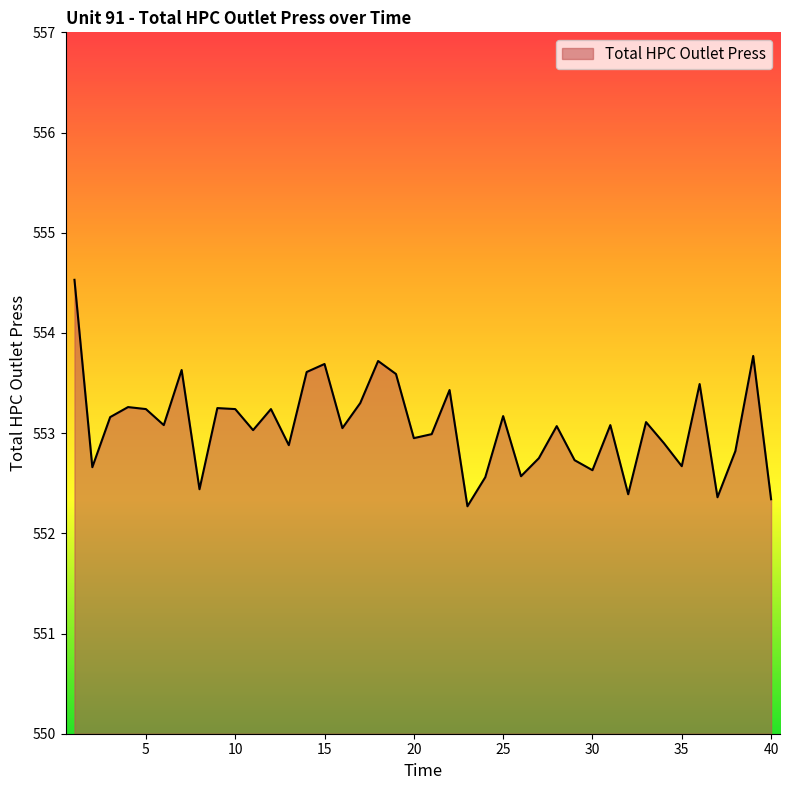

What is the difference between the maximum and minimum values?

2.3